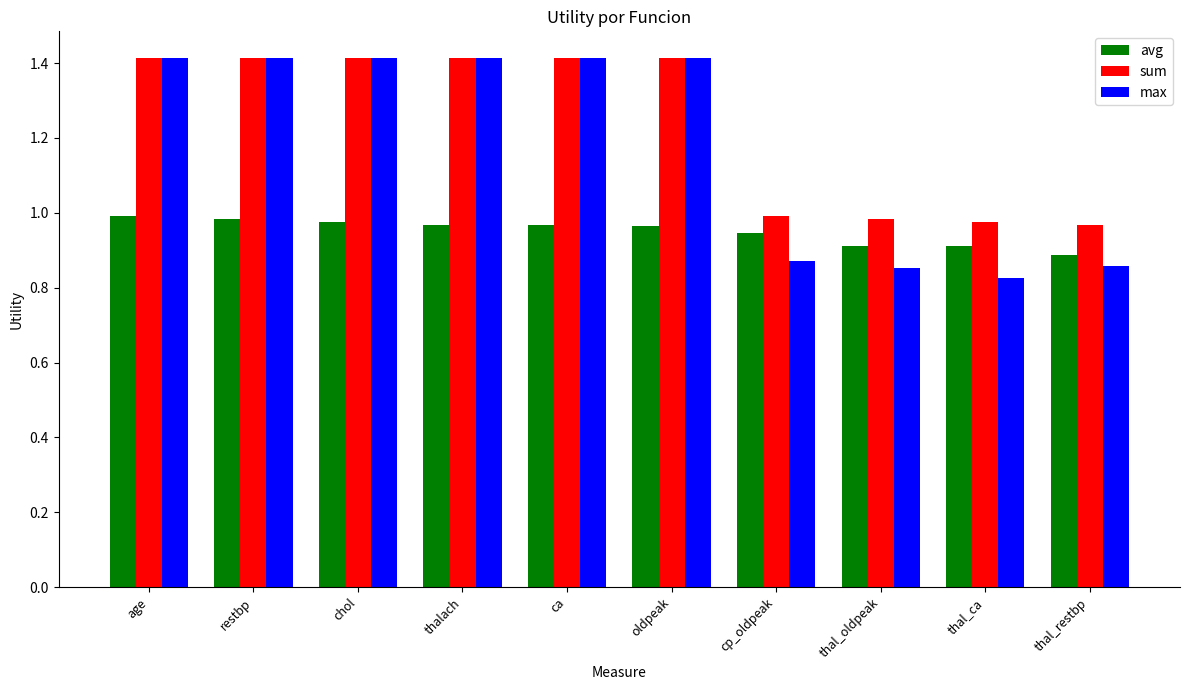

What is the sum of the max values at age and cp_oldpeak?

2.3